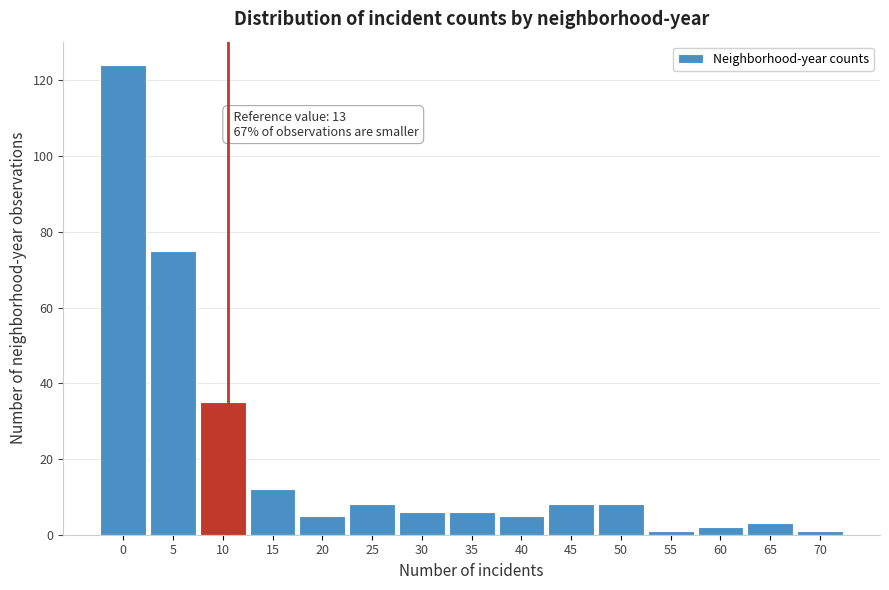

Reading left to right, transcribe all the data shown in this chart.

0=124	5=75	10=35	15=12	20=5	25=8	30=6	35=6	40=5	45=8	50=8	55=1	60=2	65=3	70=1